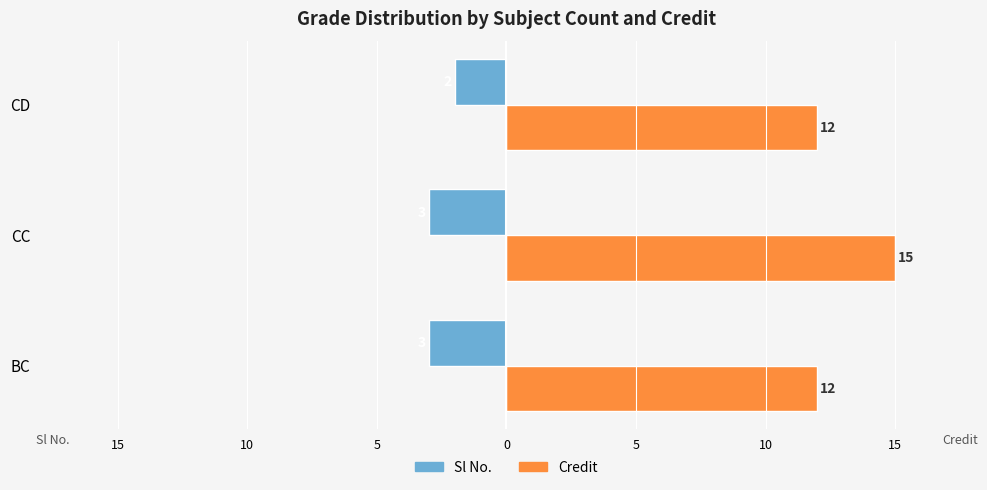

Rank the series by their average value, from highest to lowest.

Credit, Sl No.